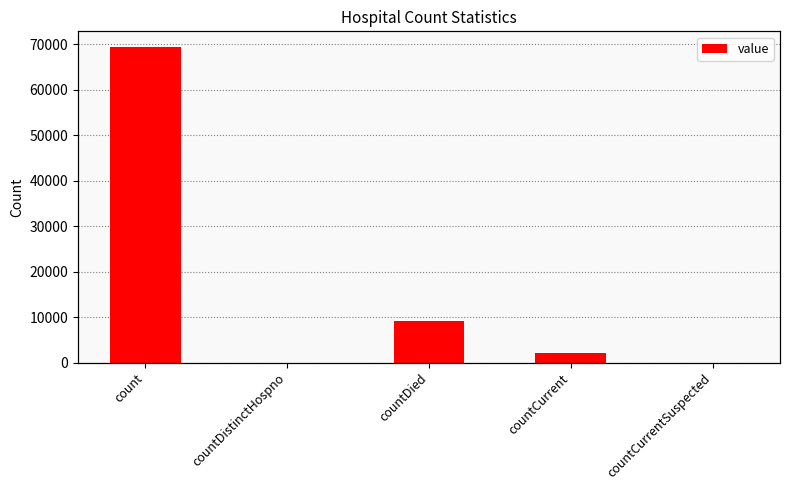

What position from the left is count?

1